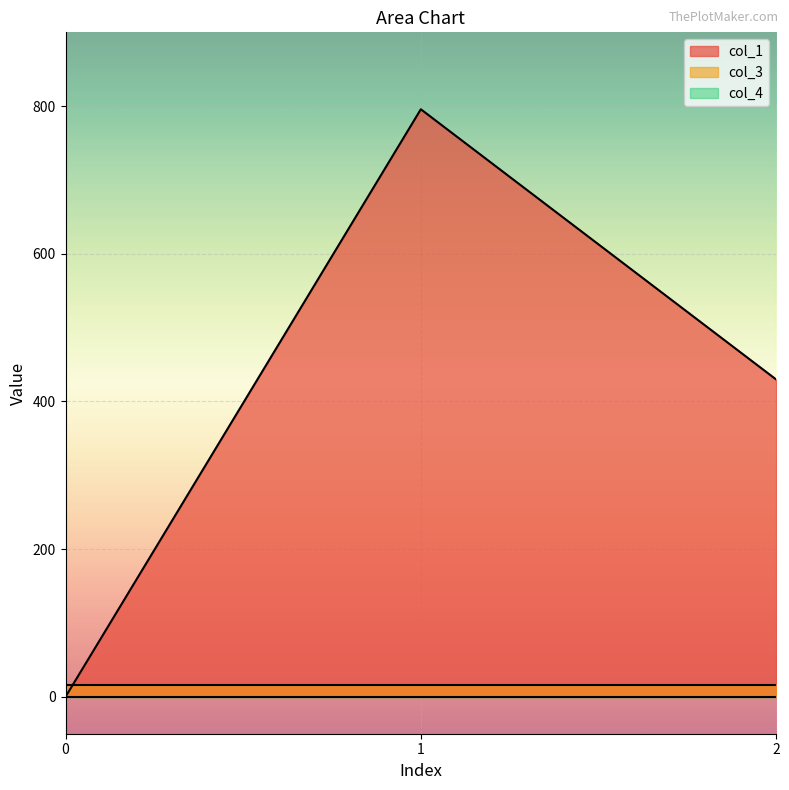

At which category is the sum across all series the highest?

1